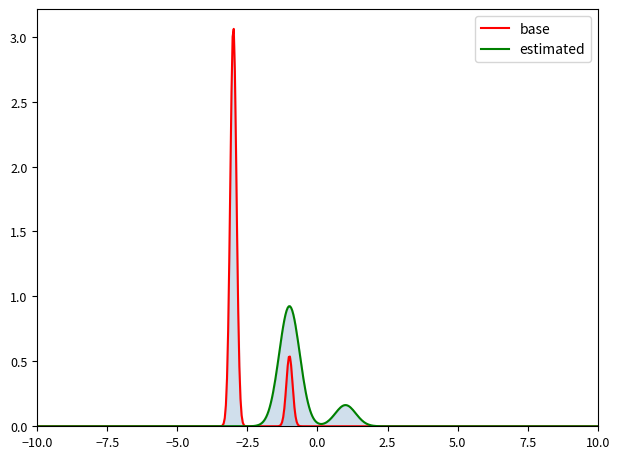

Rank the series by their maximum value, from highest to lowest.

base, estimated